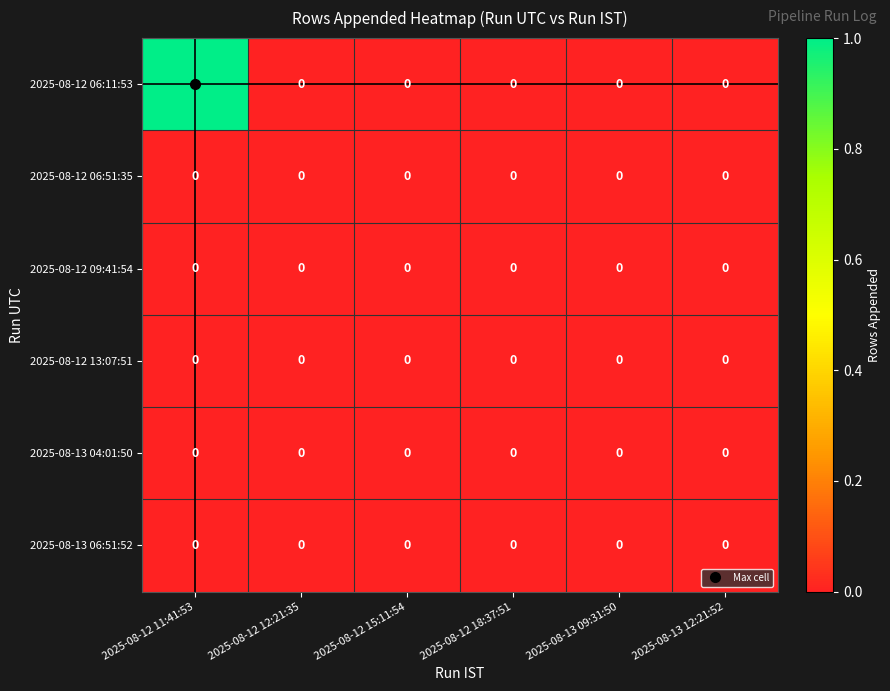

Which series has the largest total across all categories?

2025-08-12 06:11:53